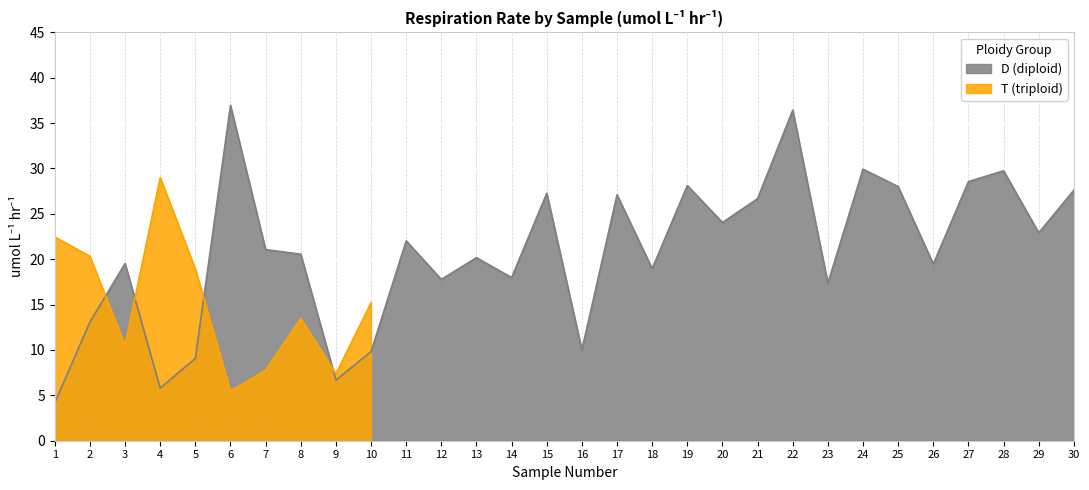

What is the average value?

20.9